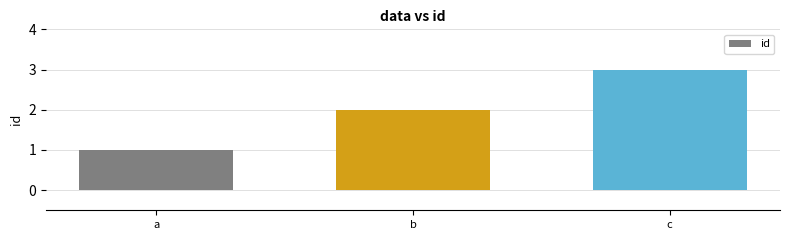

What is the greatest value displayed?

3